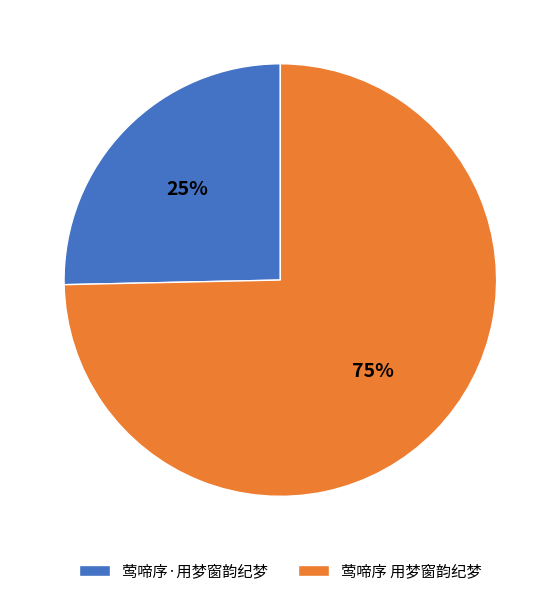

To the nearest percent, what percentage of the pie is 莺啼序·用梦窗韵纪梦?

25%